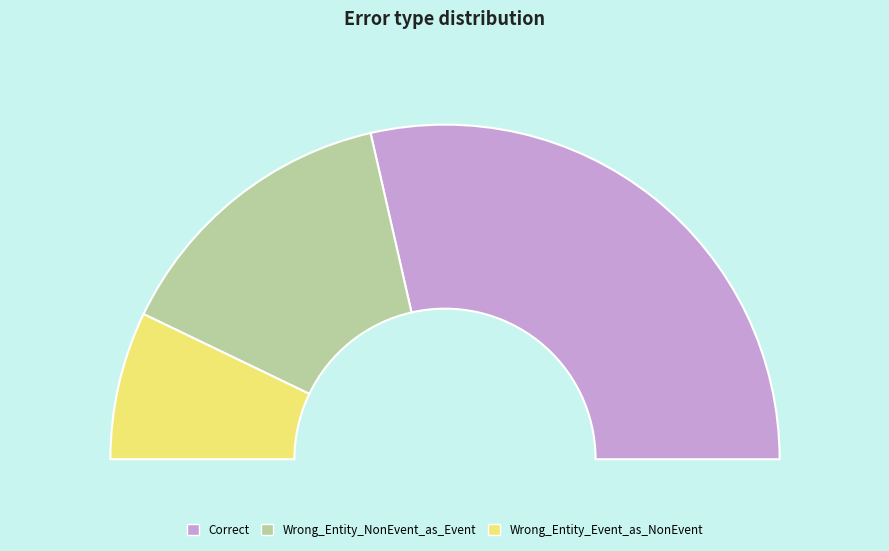

Is Wrong_Entity_Event_as_NonEvent the majority of the pie?

No